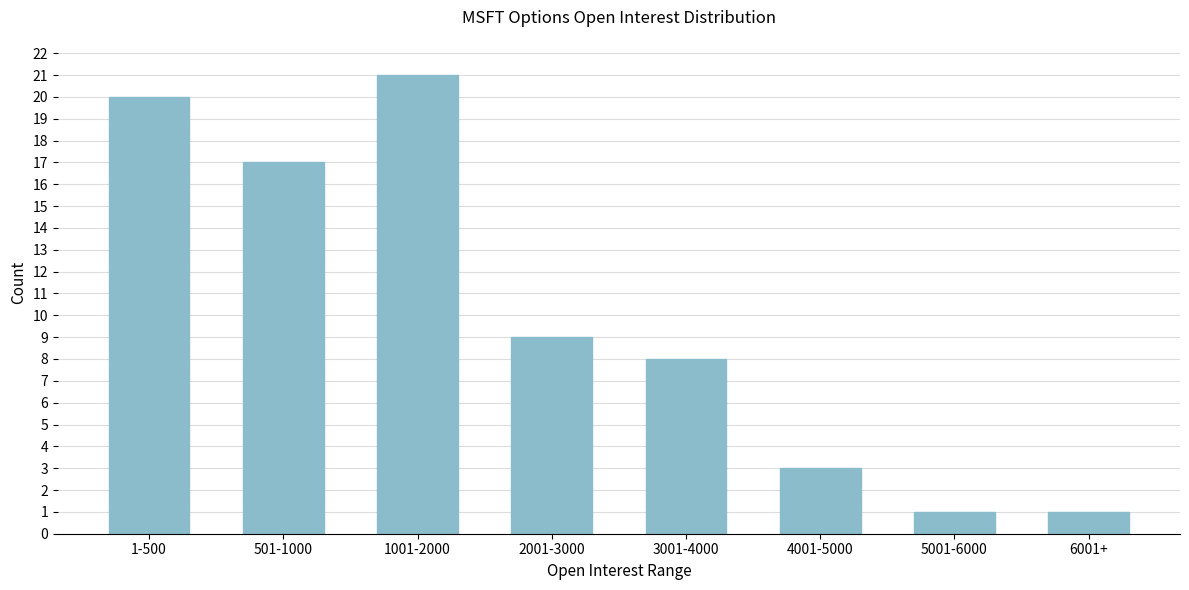

Reading left to right, extract all data points from this chart.

1-500=20	501-1000=17	1001-2000=21	2001-3000=9	3001-4000=8	4001-5000=3	5001-6000=1	6001+=1